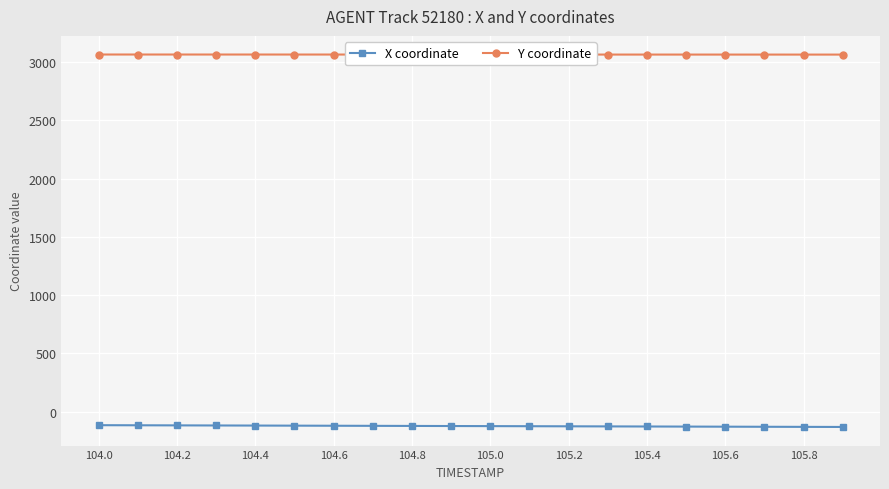

What is the greatest value displayed?

3066.4